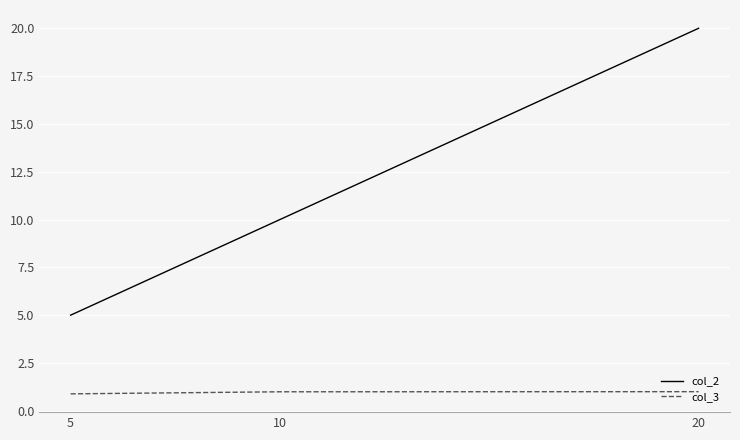

Is the value of col_3 at 20 greater than the value of col_2 at 10?

No